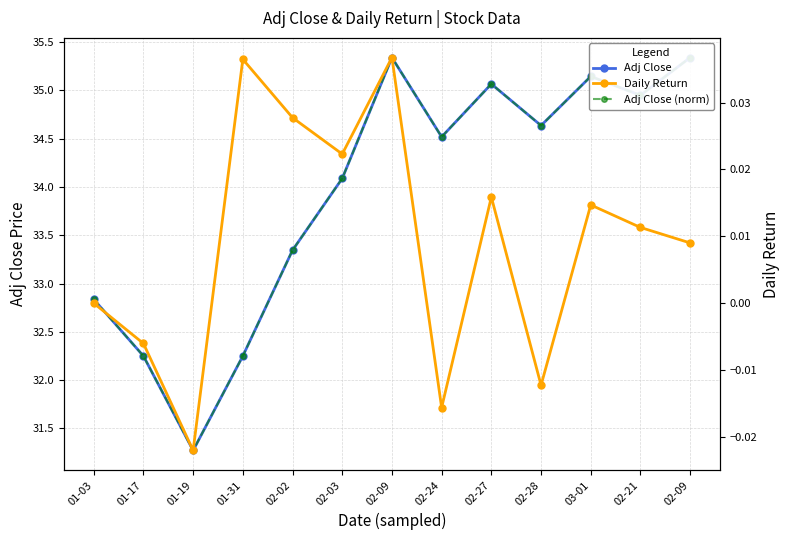

How many data points in Adj Close are less than 34?

5